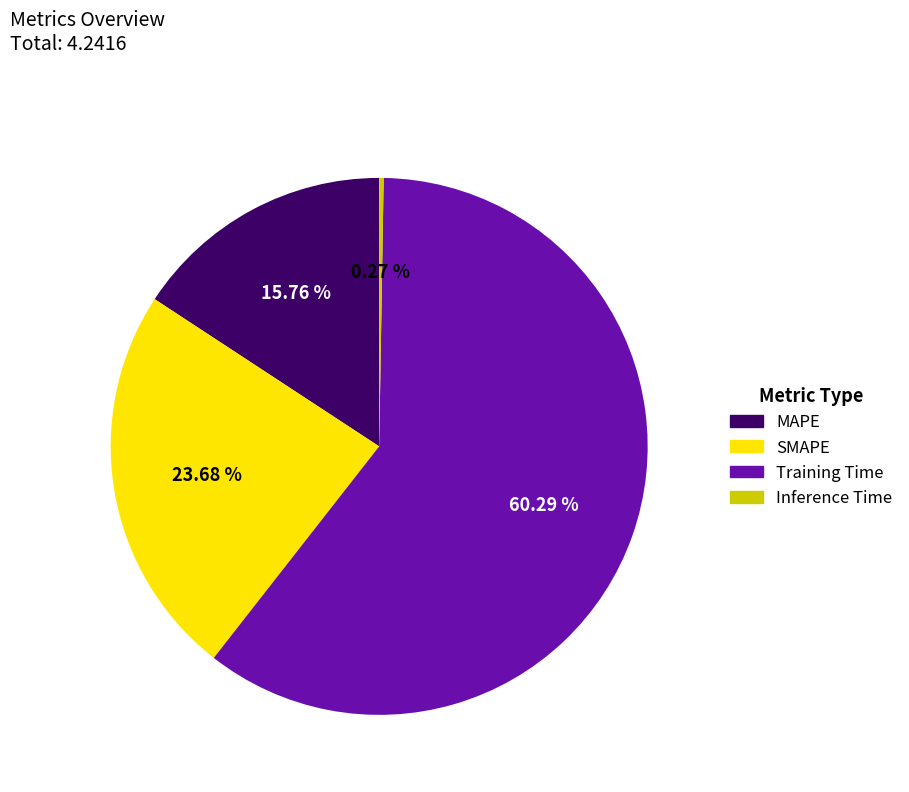

What percentage is the MAPE slice, to the nearest percent?

16%